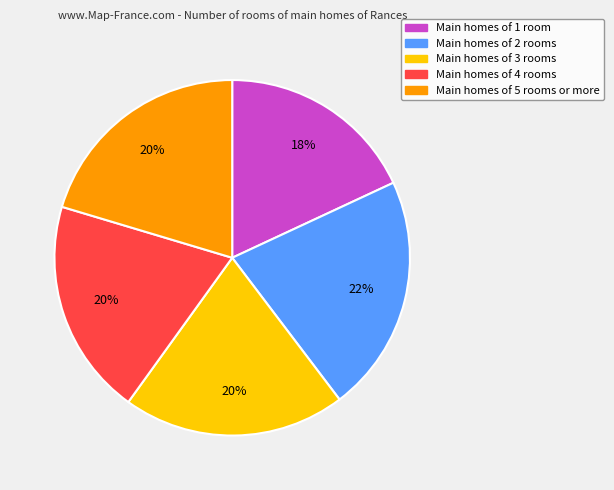

To the nearest percent, what portion does Main homes of 3 rooms represent?

20%